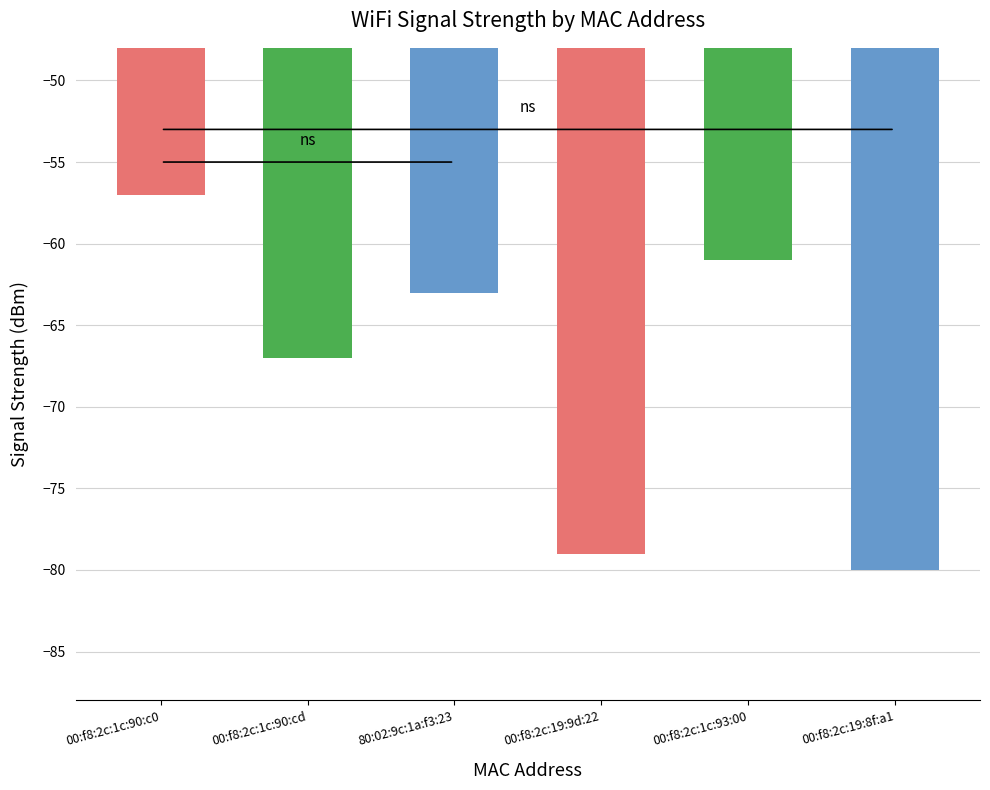

Rank the categories by value from lowest to highest.

00:f8:2c:19:8f:a1, 00:f8:2c:19:9d:22, 00:f8:2c:1c:90:cd, 80:02:9c:1a:f3:23, 00:f8:2c:1c:93:00, 00:f8:2c:1c:90:c0